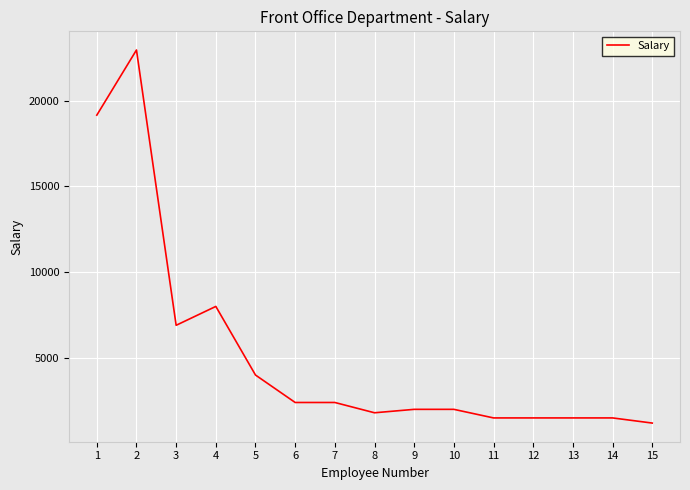

Reading right to left, transcribe all the data shown in this chart.

15=1200	14=1500	13=1500	12=1500	11=1500	10=2000	9=2000	8=1800	7=2400	6=2400	5=4000	4=8000	3=6900	2=22949	1=19150